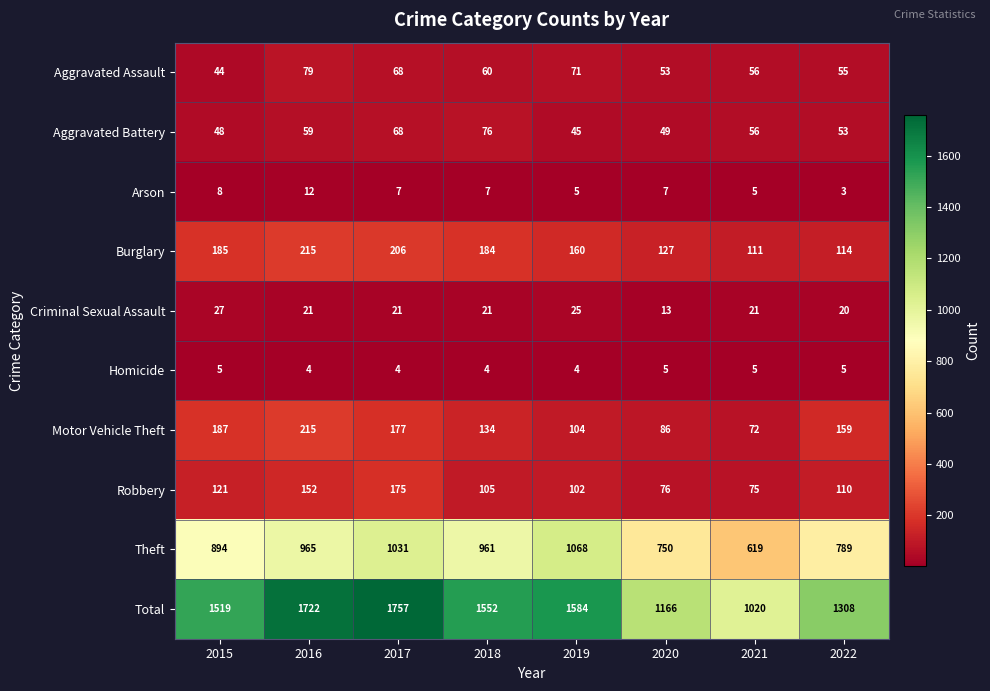

True or false: Criminal Sexual Assault has a value of 12 at 2016.

False